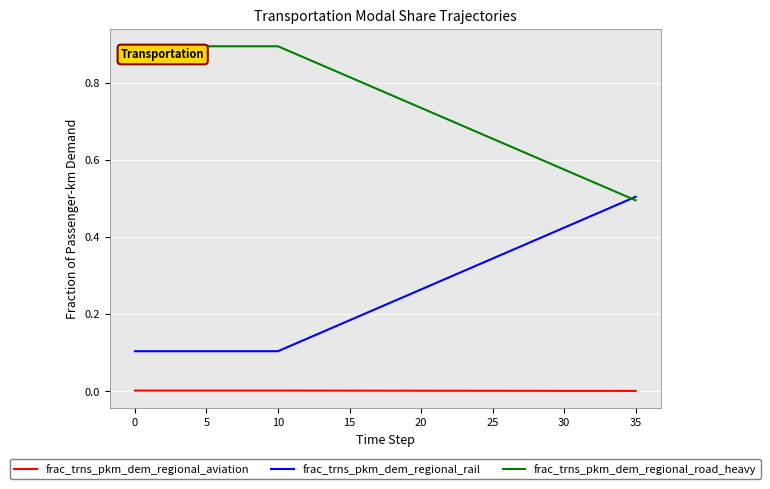

Which series has the largest total across all categories?

frac_trns_pkm_dem_regional_road_heavy